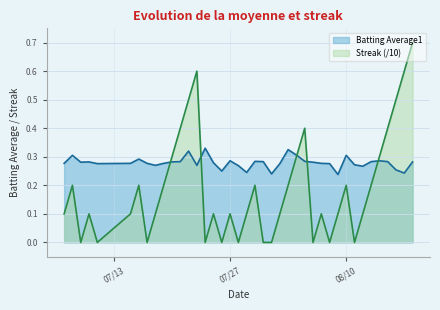

What is the greatest value displayed?

0.7